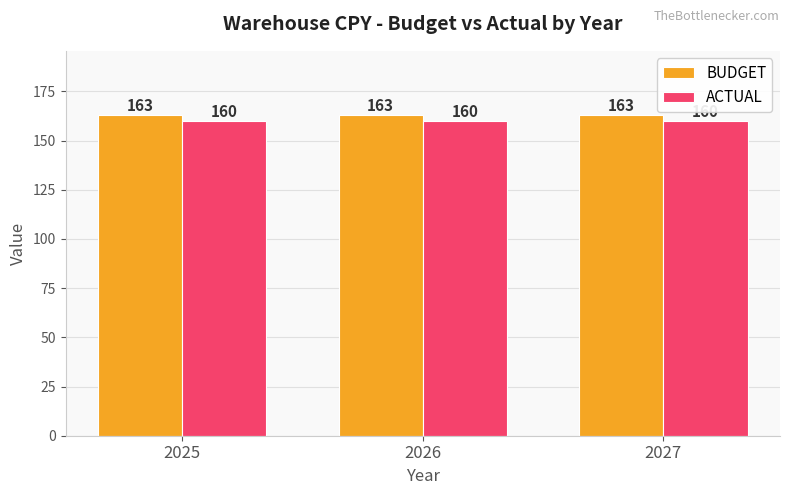

What value does the ACTUAL series have at 2026?

160